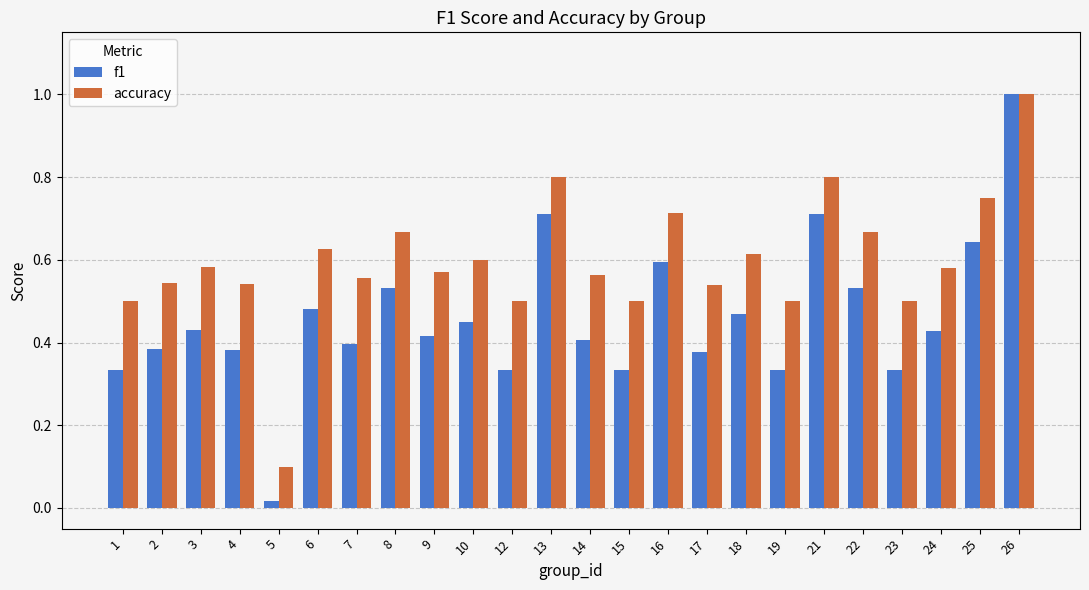

How many groups of bars are there?

24